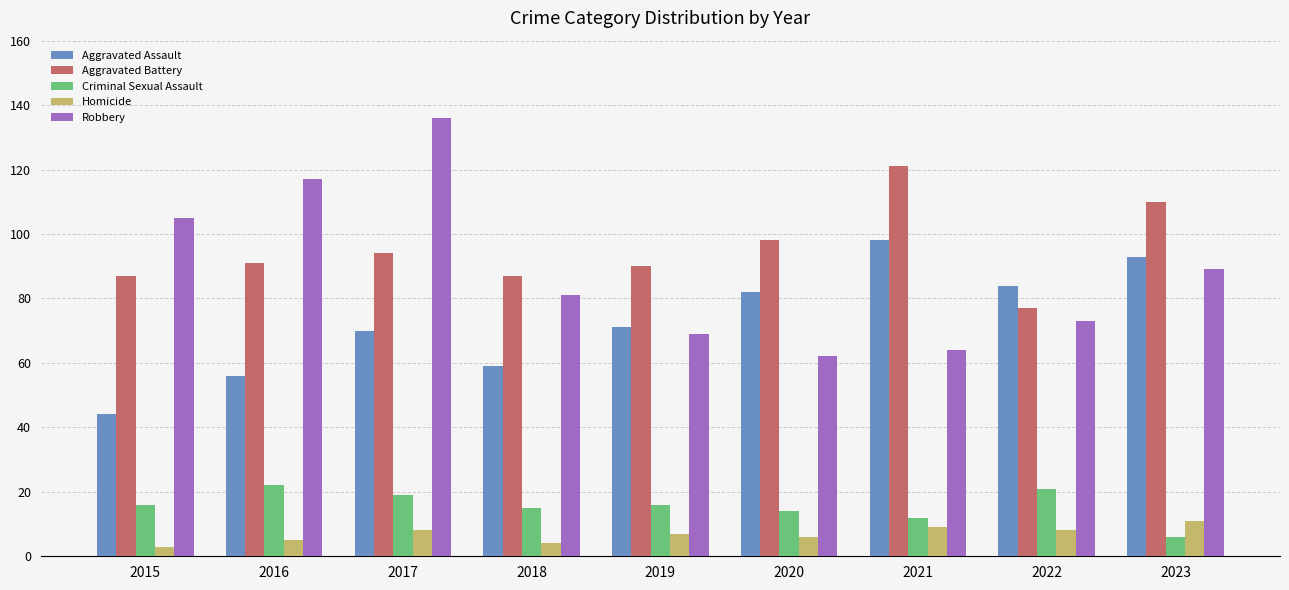

What is the highest value of the Robbery series?

136